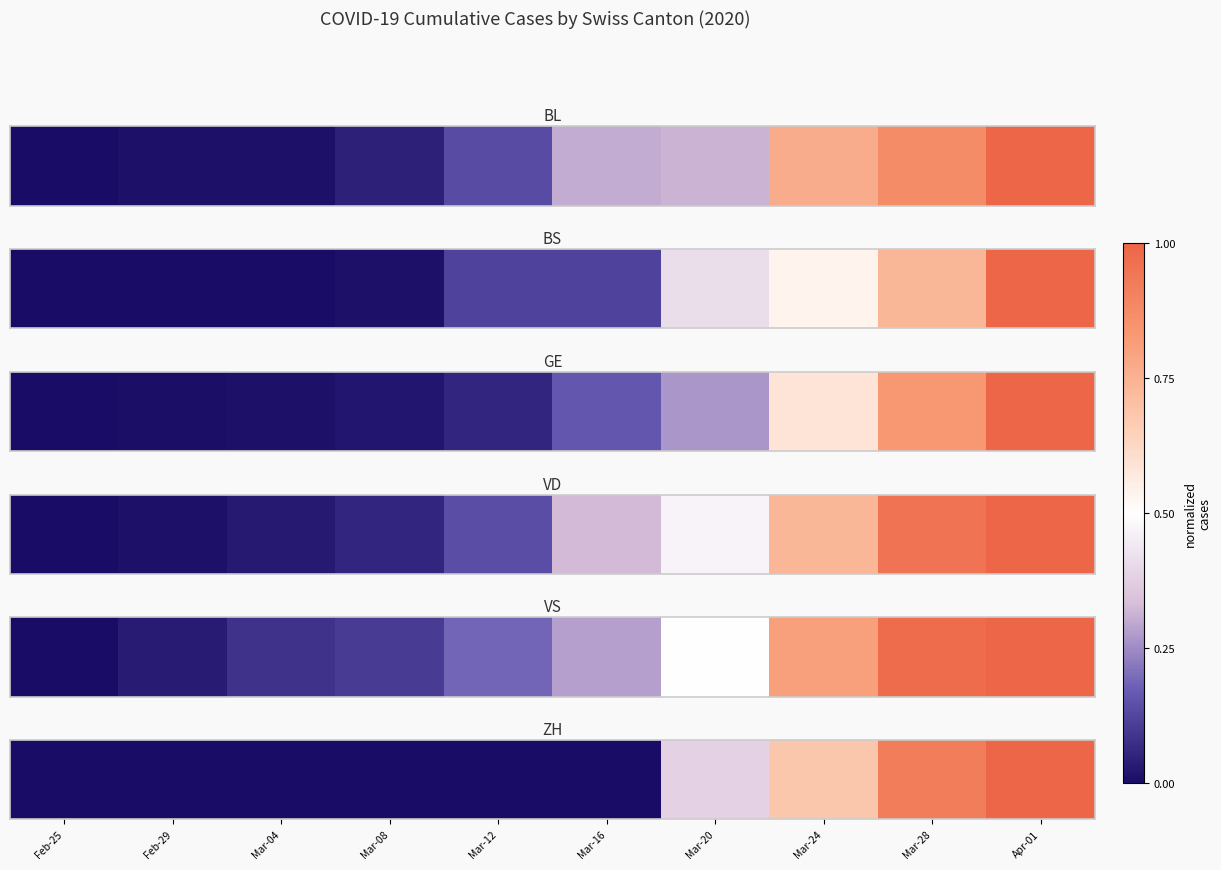

Rank the categories by value from highest to lowest.

Apr-01, Mar-28, Mar-24, Mar-20, Feb-25, Feb-29, Mar-04, Mar-08, Mar-12, Mar-16